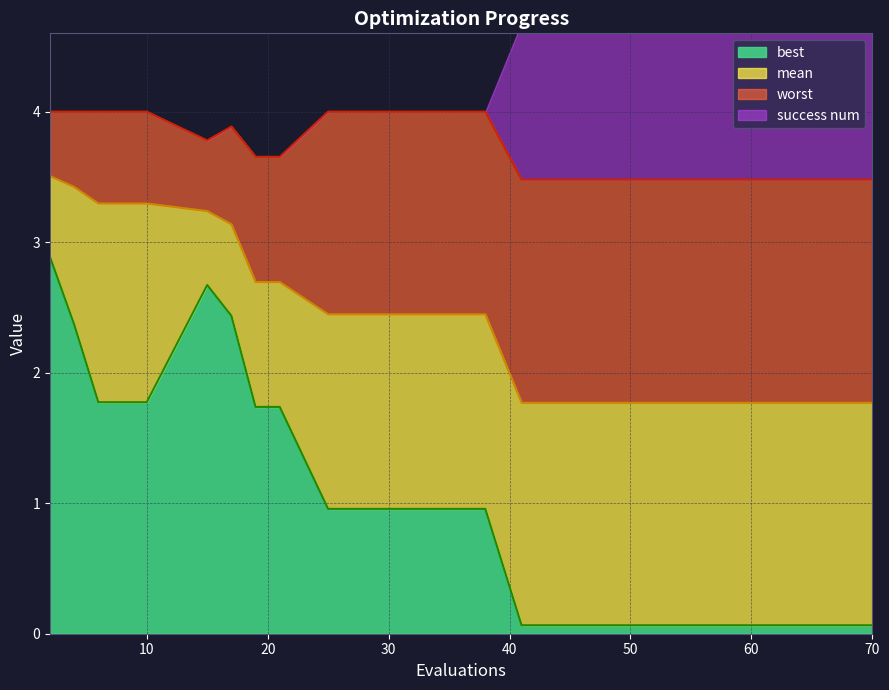

The value of best at 2 is 1.6. True or false?

False